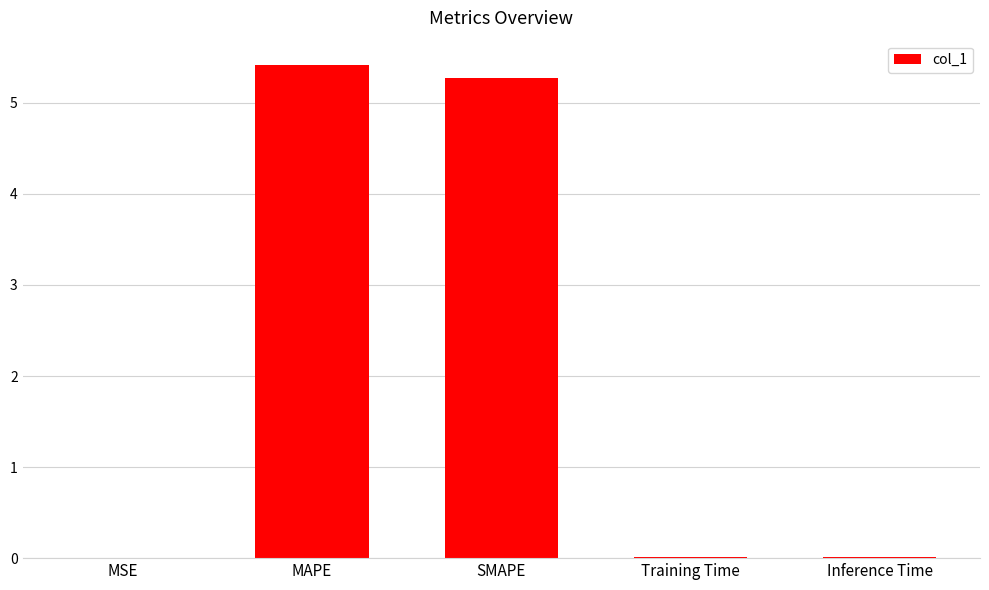

What value does the data have at MAPE?

5.4